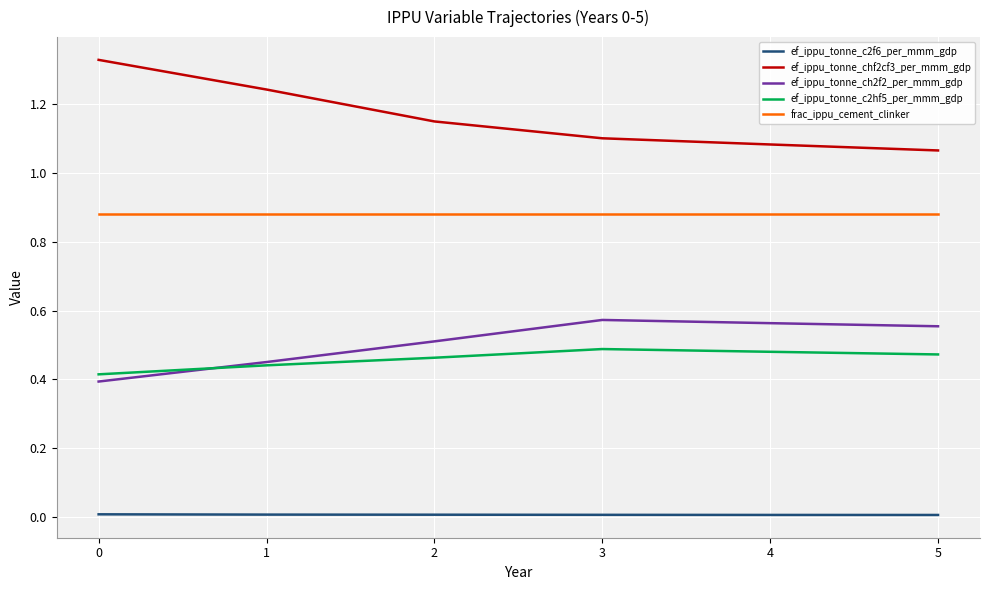

True or false: ef_ippu_tonne_ch2f2_per_mmm_gdp and ef_ippu_tonne_c2f6_per_mmm_gdp intersect in this chart.

False